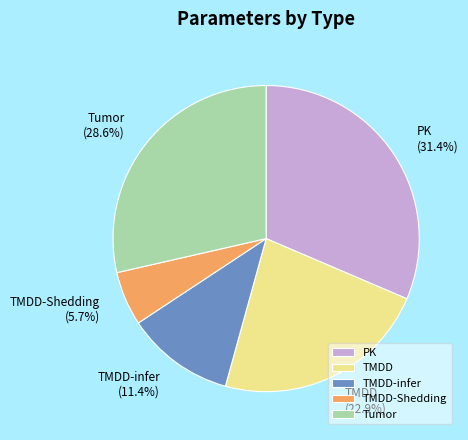

What percentage is NOT represented by Tumor?

71.4%